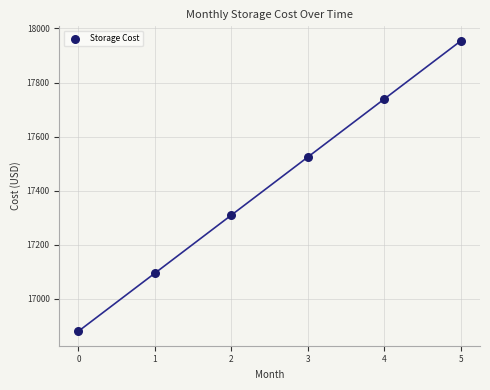

What is the range of Y values (max minus min)?

1073.1